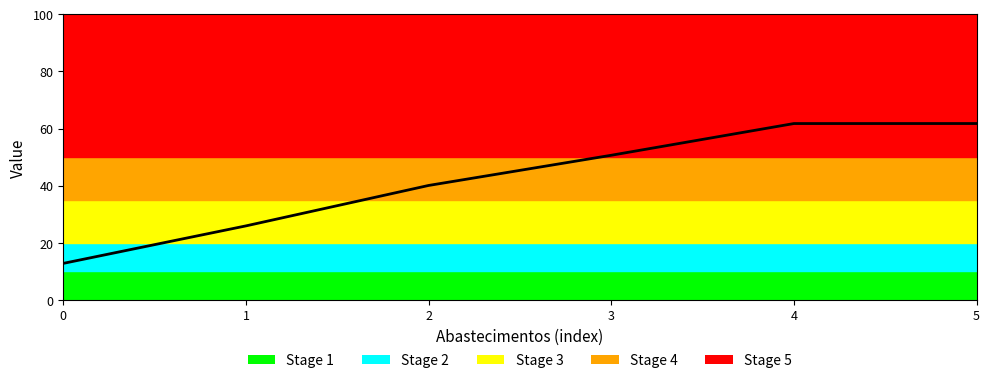

True or false: the data shows 22.6 at 0.

False